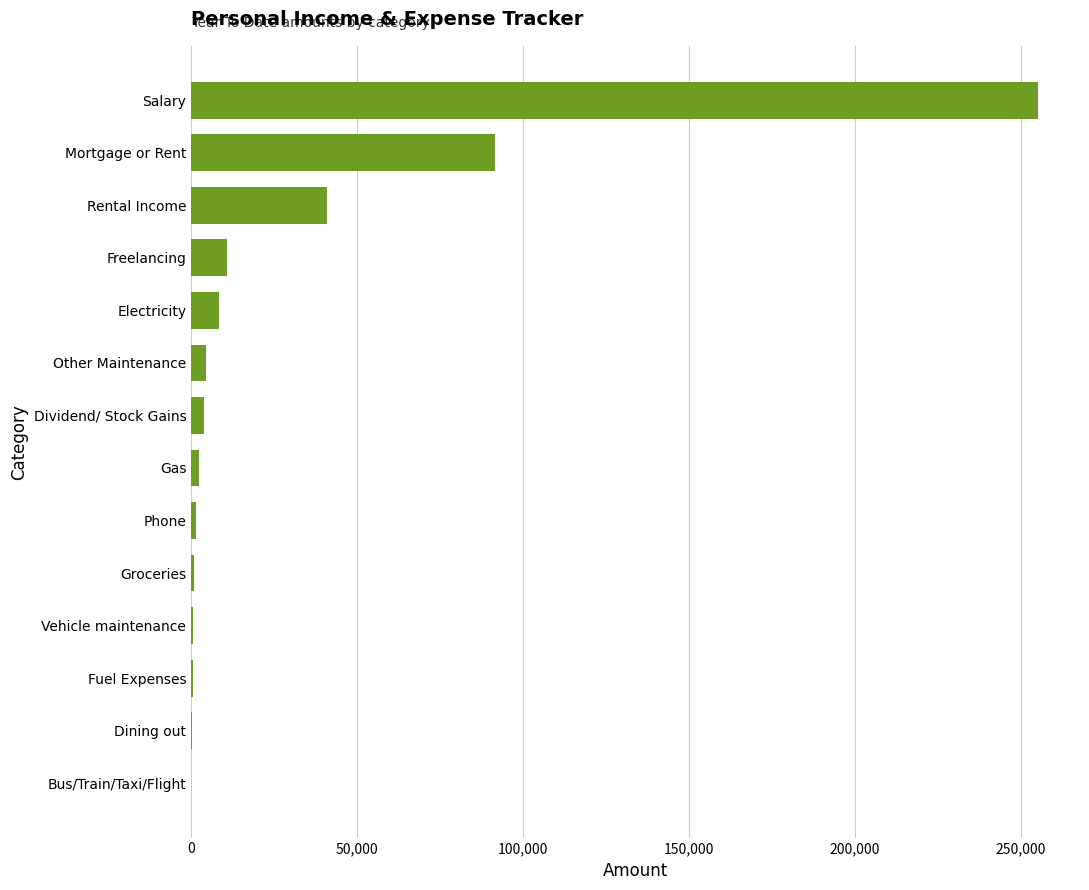

What is the sum of all values?

421131